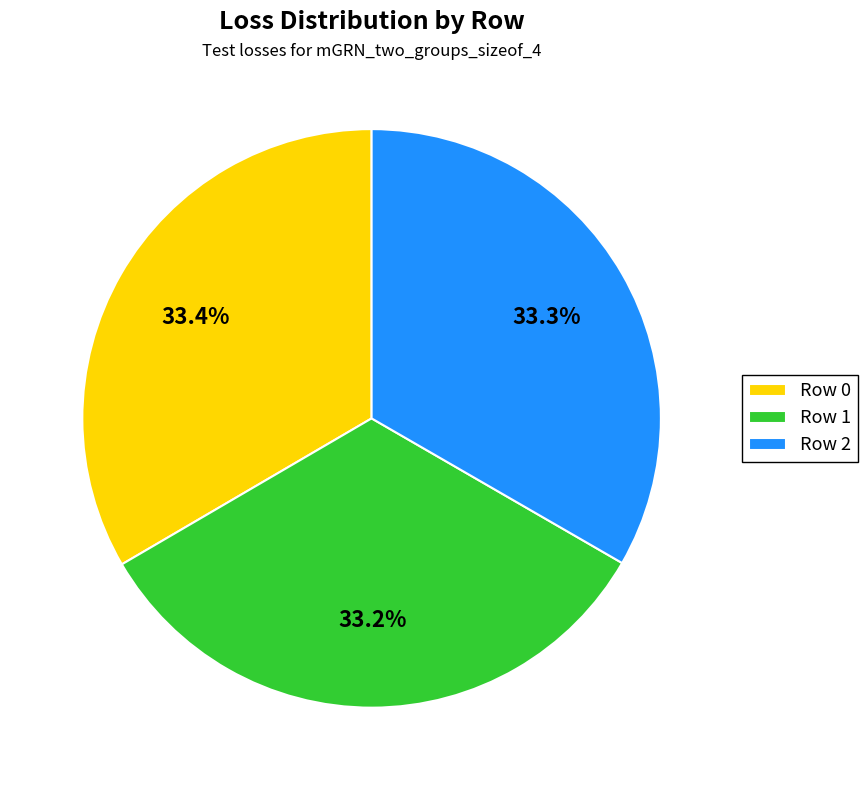

What is the ratio of the value at Row 1 to the value at Row 0?

1.0